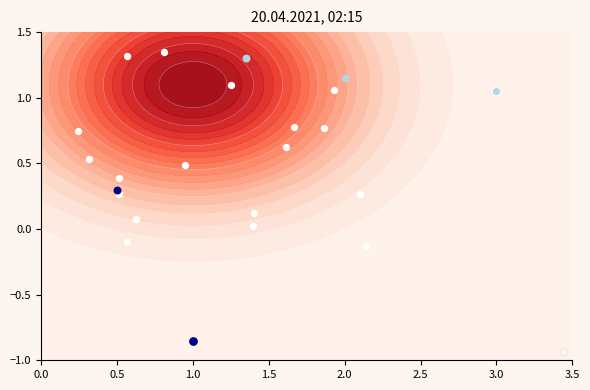

At which category is the sum across all series the highest?

1.0